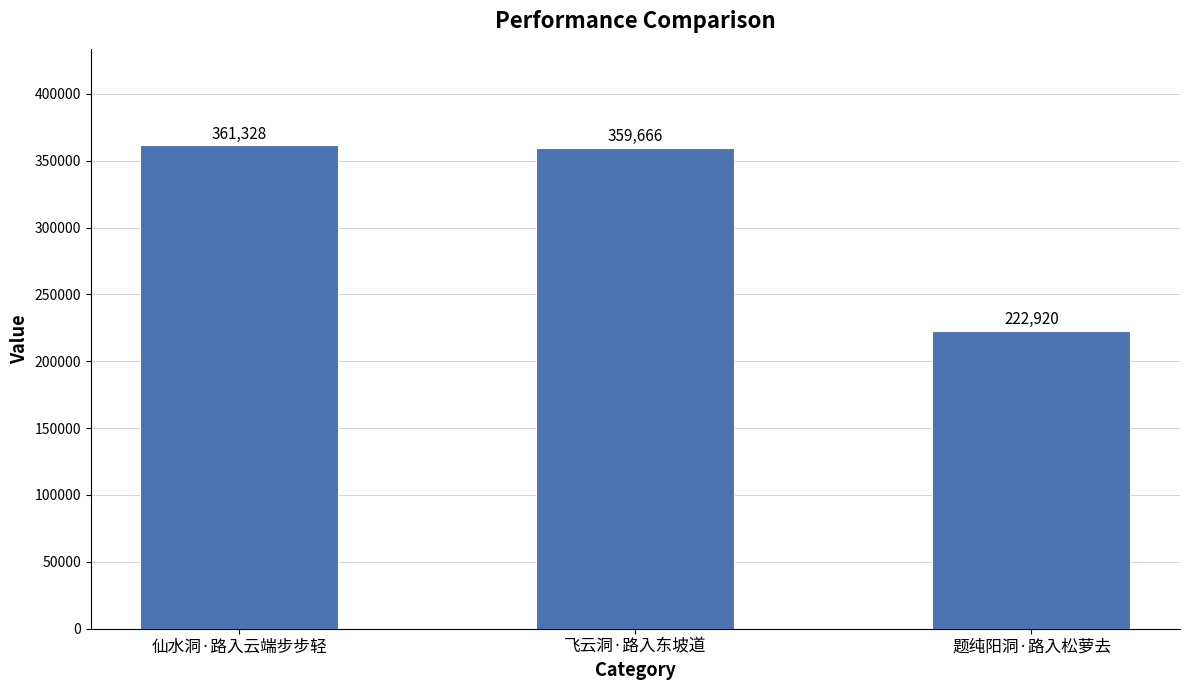

Where does the data first go above 359666?

仙水洞·路入云端步步轻